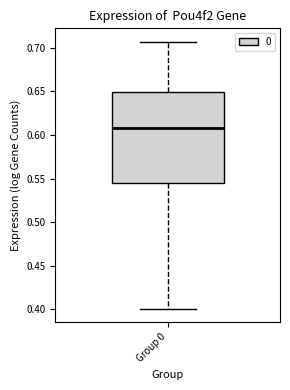

Read this box plot against the y-axis: the position of the median line, the range covered by the box, and the ends of both whiskers. The values are not printed on the chart, so give them approximately, as read against the axis.

median 0.610, box 0.545 to 0.650, whiskers 0.400 to 0.705